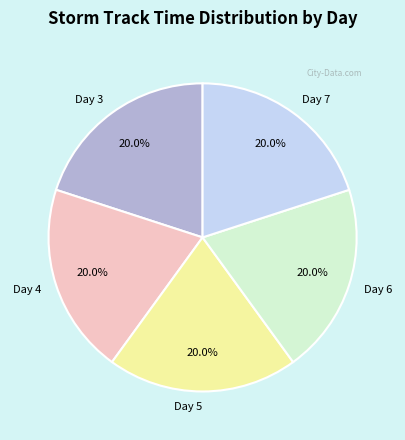

Is it true that Day 4 is 9% of the pie?

False